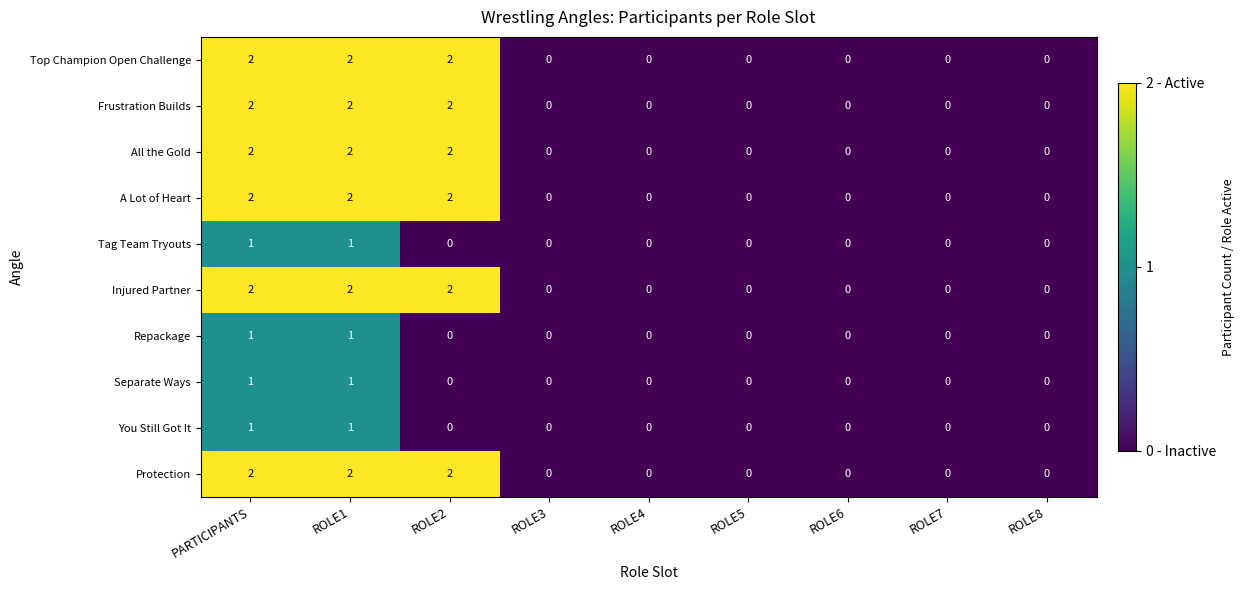

Is the value of You Still Got It at ROLE1 greater than the value of Tag Team Tryouts at ROLE6?

Yes